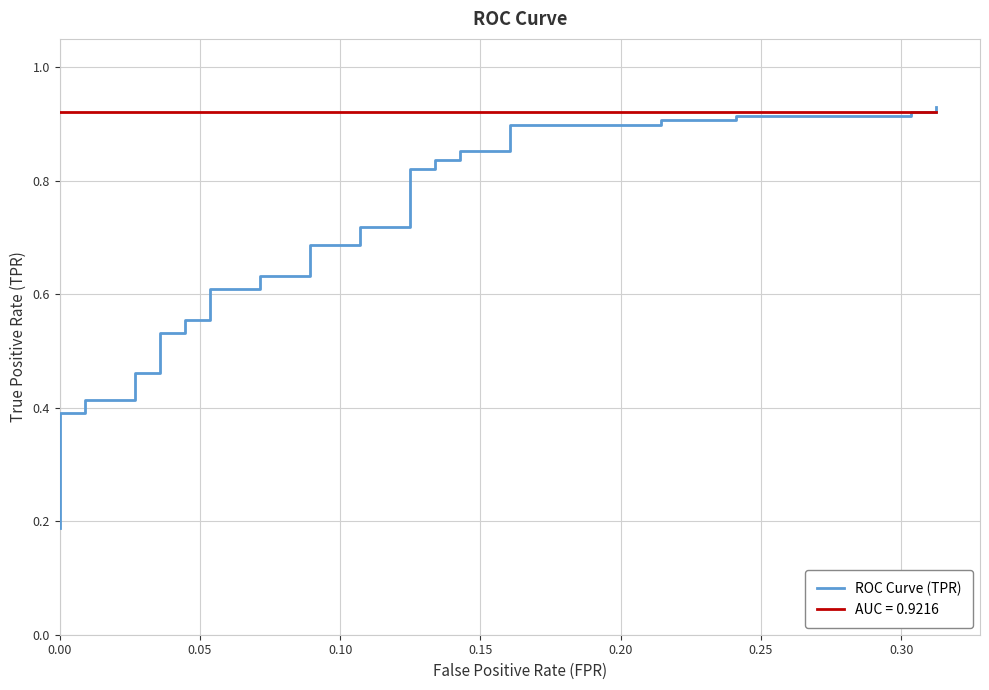

What is the average value?

0.6